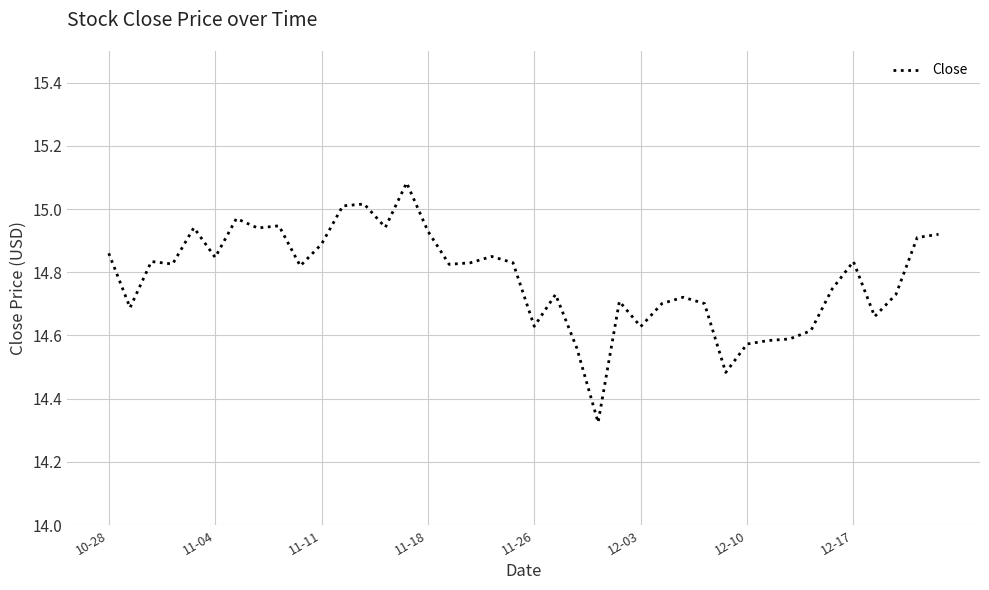

How many lines are shown in the chart?

1